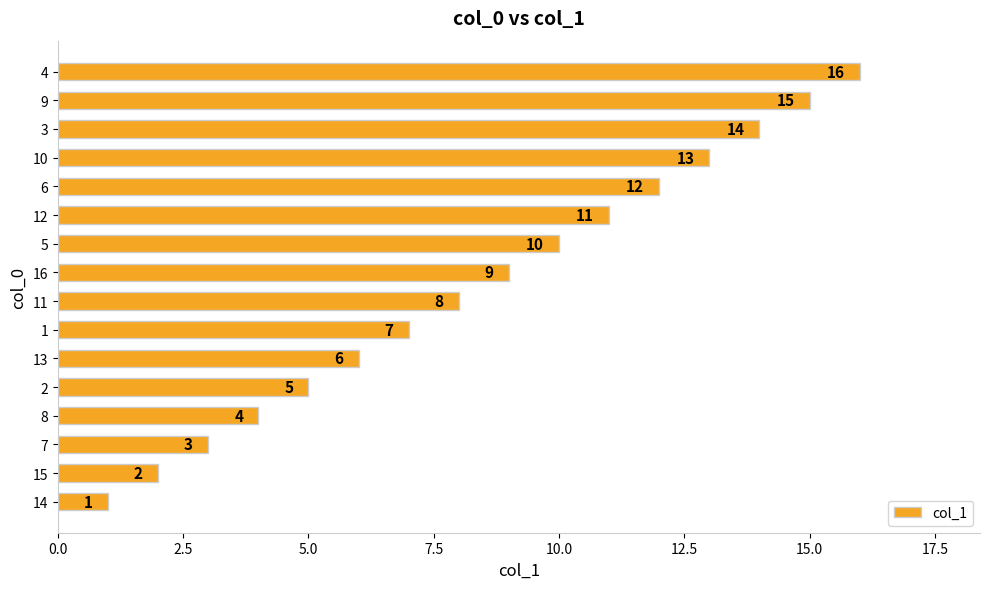

True or false: the data shows 12 at 11.

False